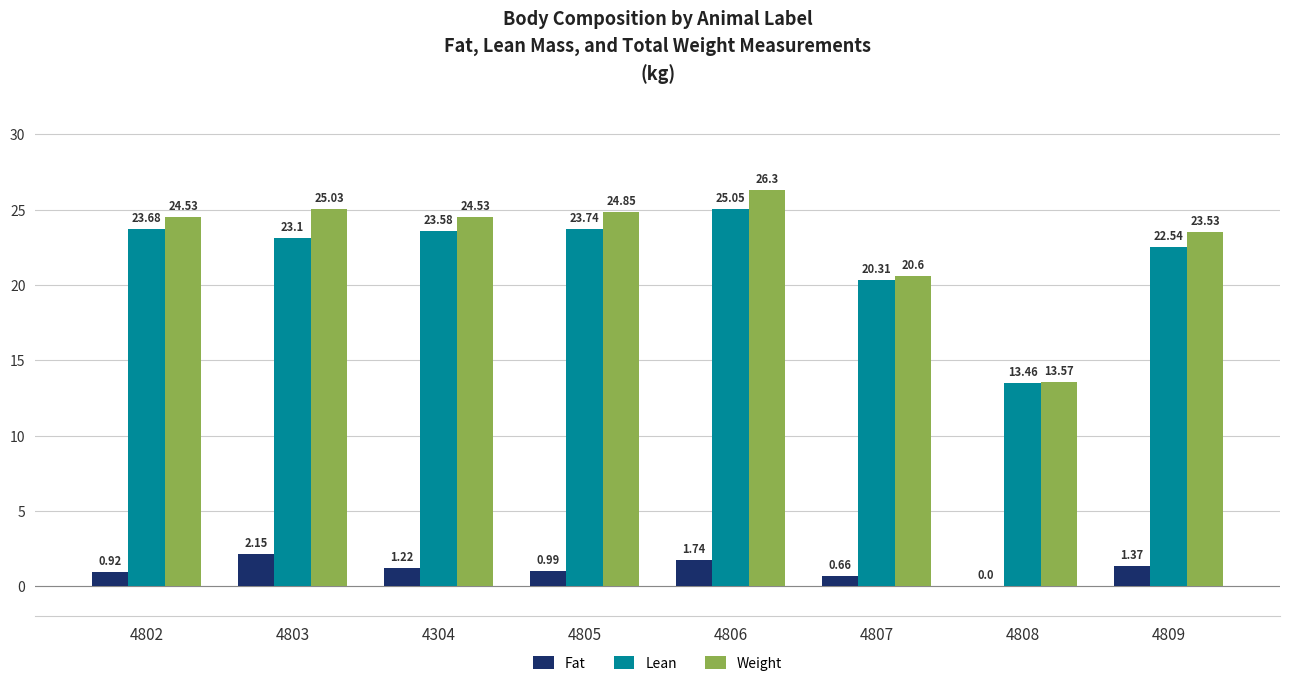

What is the total value across all series at 4808?

27.0